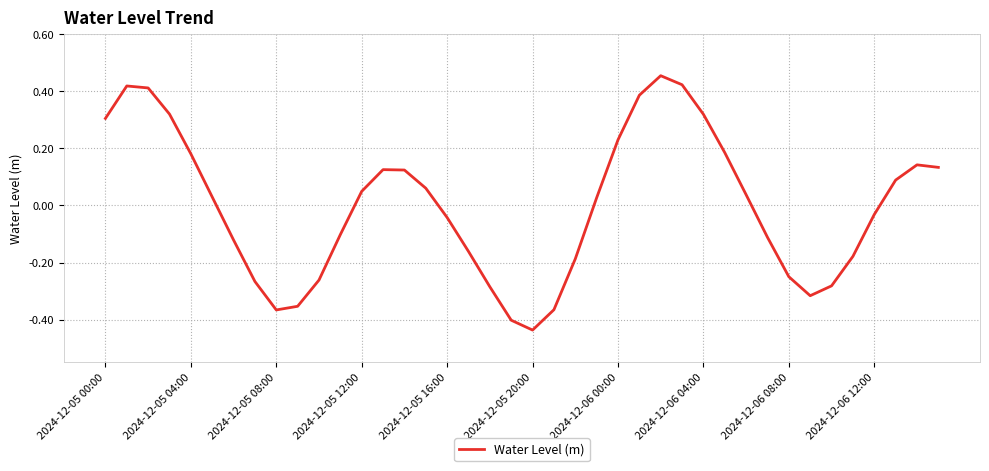

What is the difference between the maximum and minimum values?

0.9